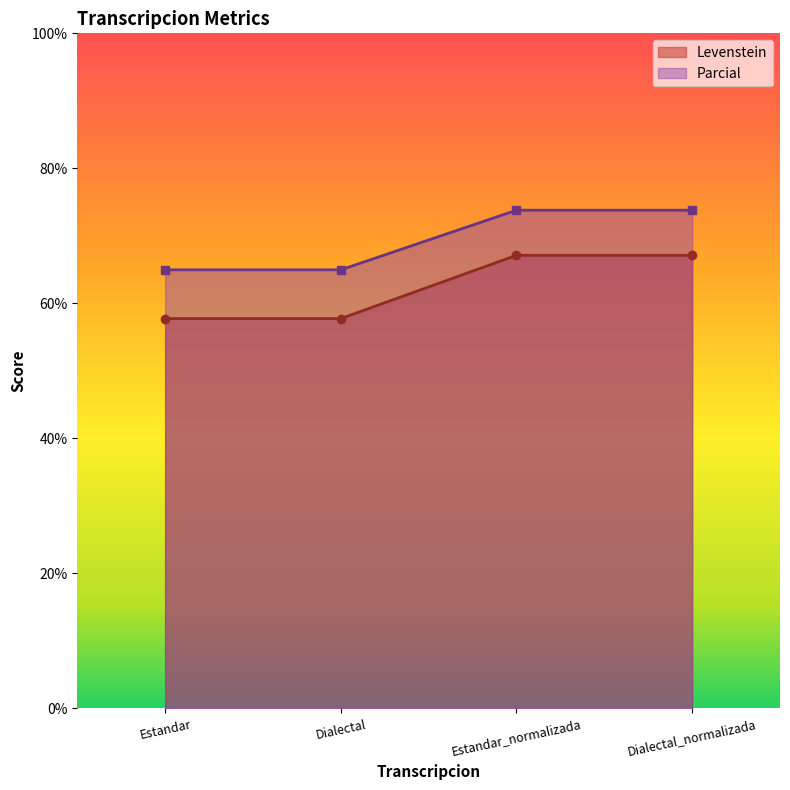

True or false: Levenstein and Parcial cross at least once.

False